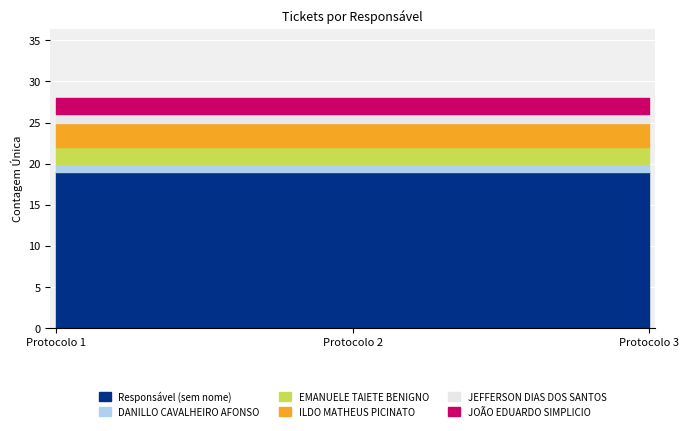

How many data points does each series have?

3